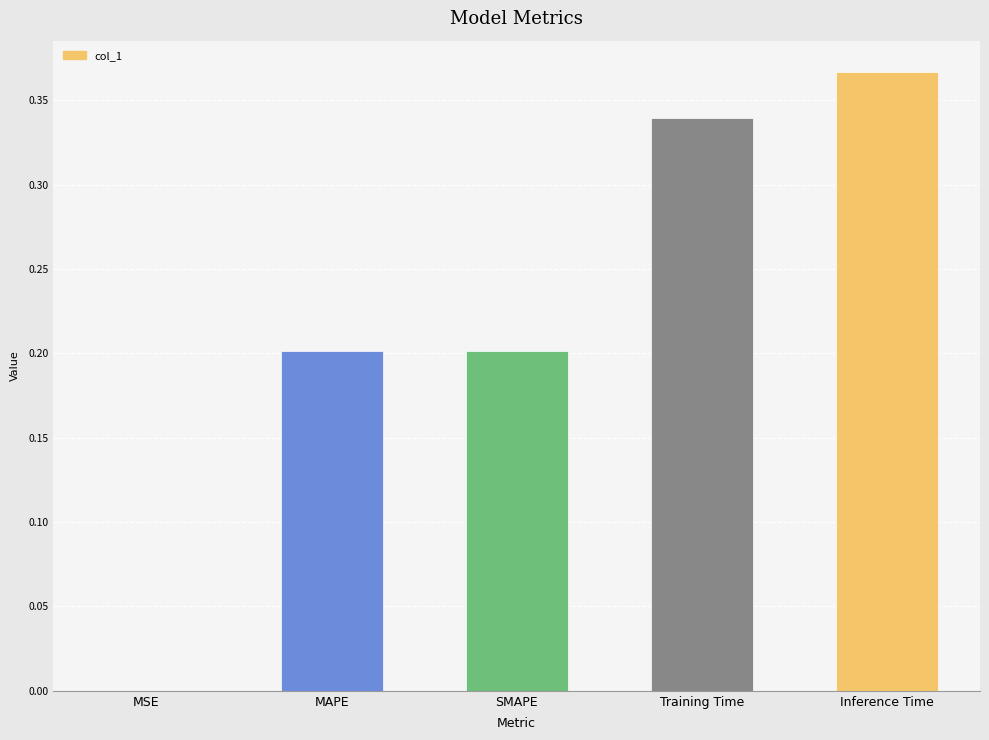

Which label corresponds to the largest value in the chart?

Inference Time